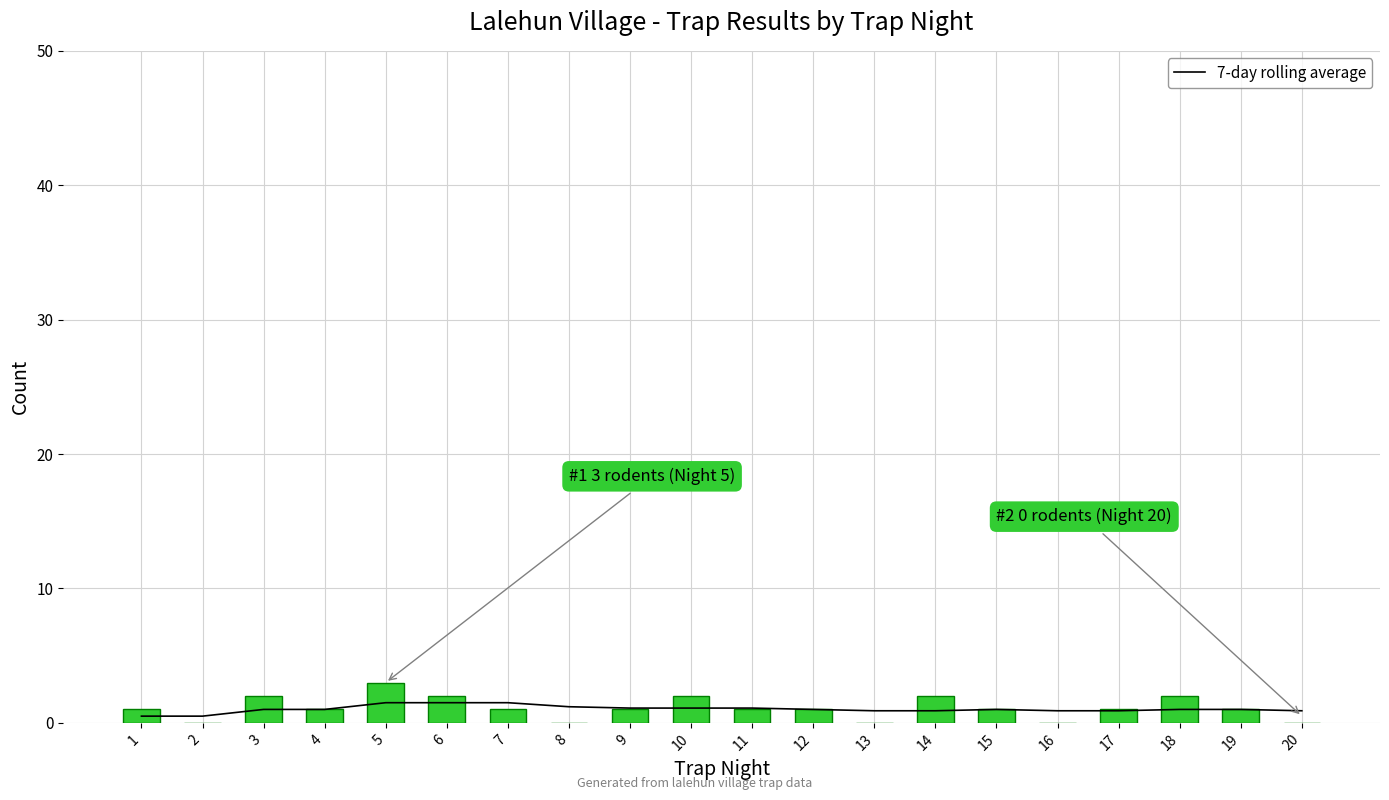

The 7-day rolling average series shows 0.5 at 2. True or false?

True